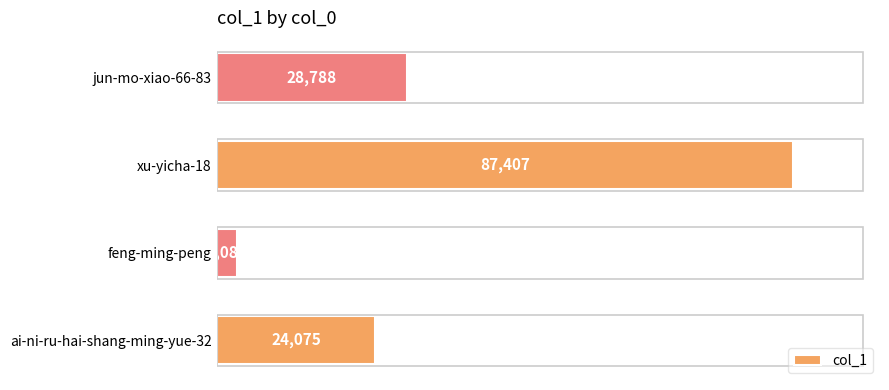

How many data points does each series have?

4